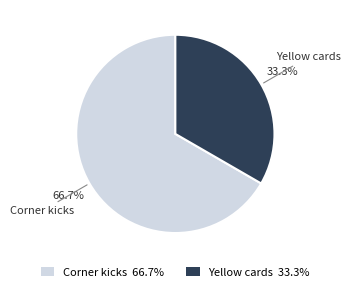

True or false: Corner kicks accounts for 67% of the total.

True